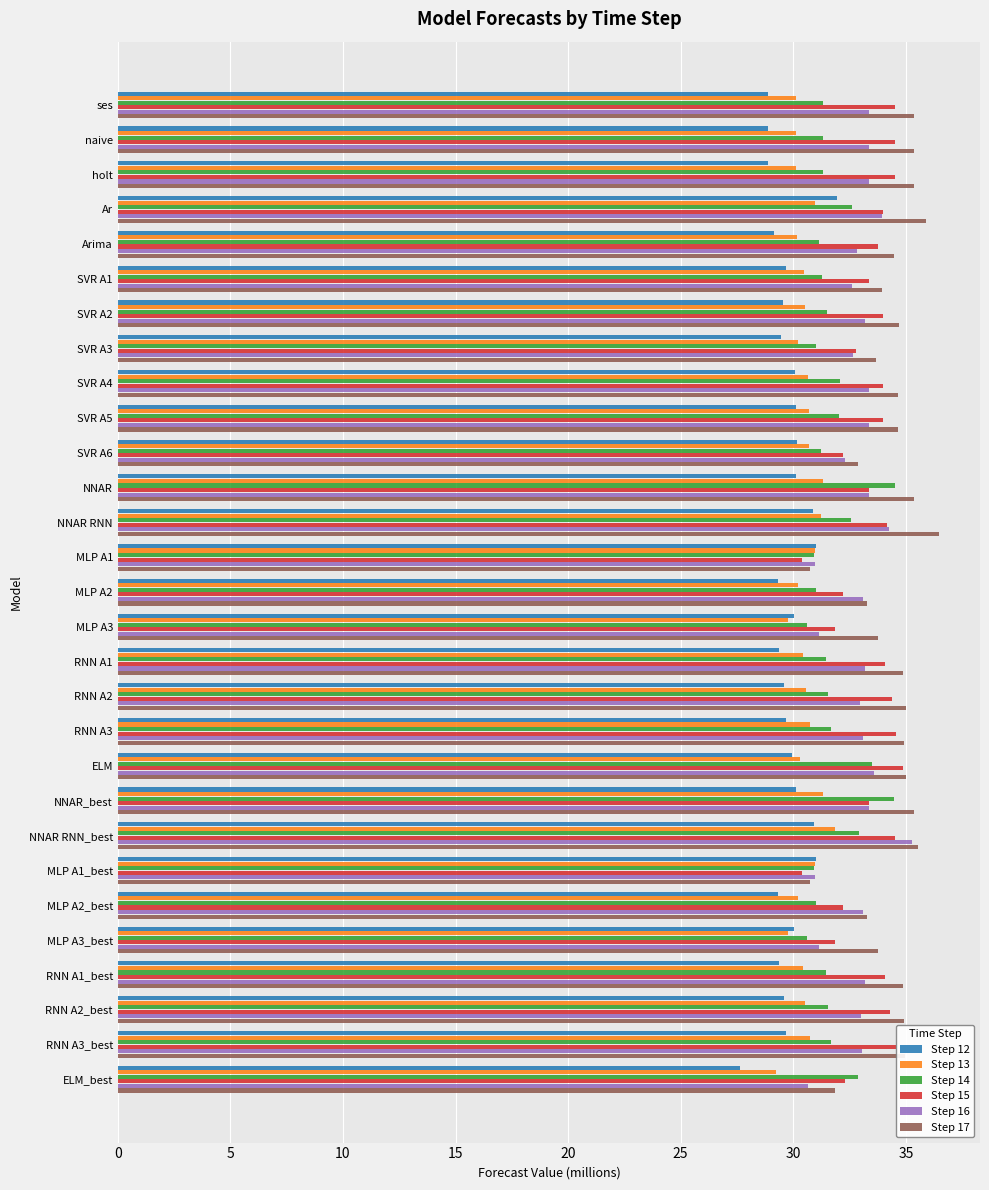

Which category has the highest value in the Step 12 series?

Ar